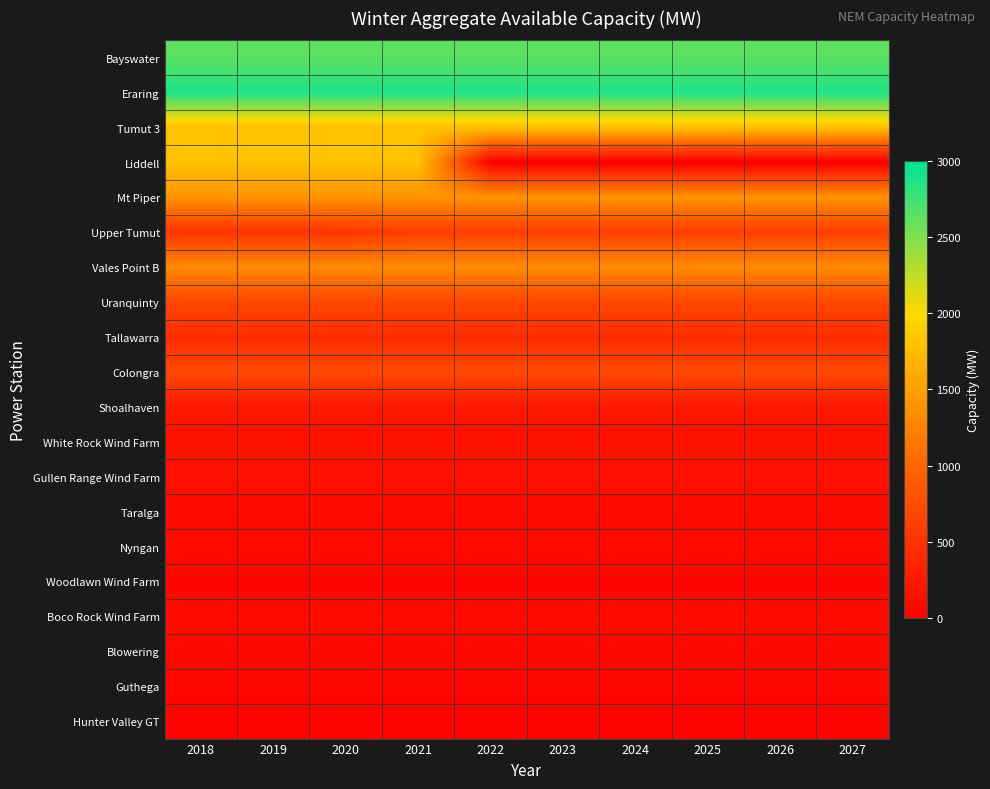

At 2020, list the series in order from largest to smallest.

Eraring, Bayswater, Tumut 3, Liddell, Mt Piper, Vales Point B, Colongra, Uranquinty, Upper Tumut, Tallawarra, Shoalhaven, White Rock Wind Farm, Gullen Range Wind Farm, Boco Rock Wind Farm, Taralga, Nyngan, Blowering, Guthega, Hunter Valley GT, Woodlawn Wind Farm